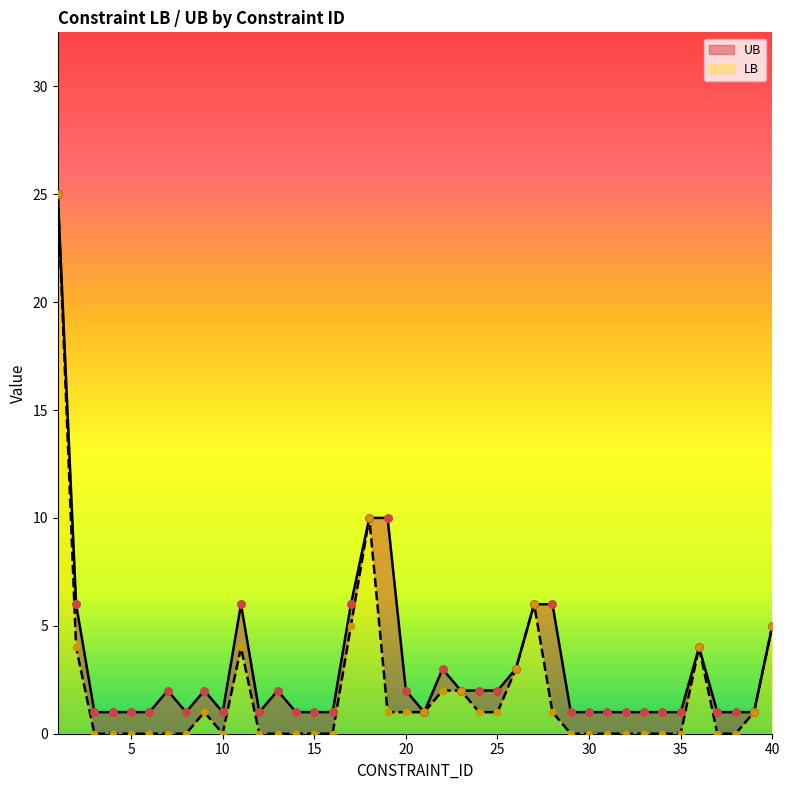

At how many categories does at least one series exceed 17?

1